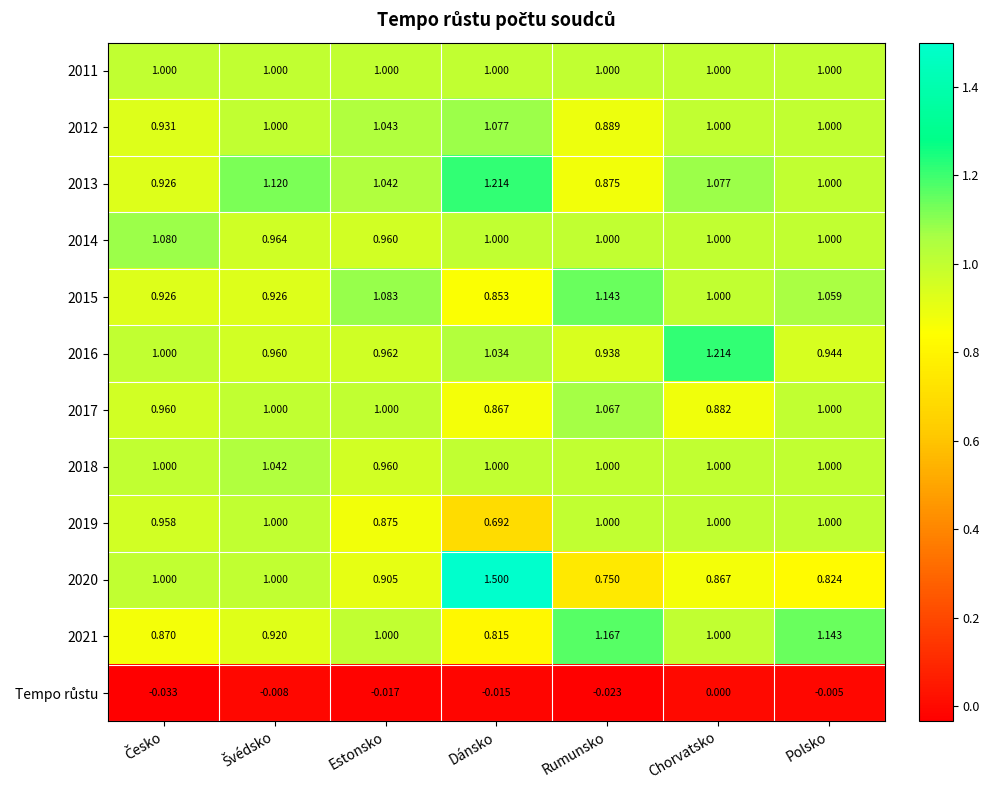

At how many categories does at least one series exceed 1?

7